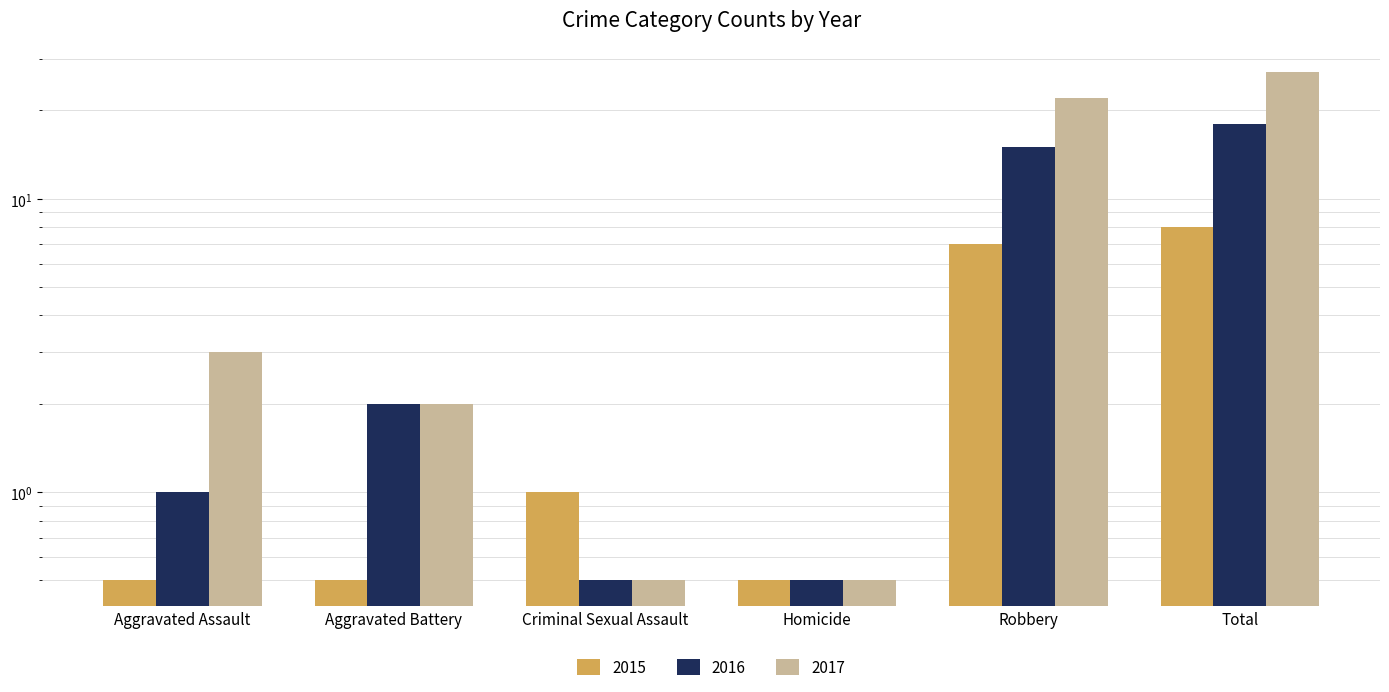

At Criminal Sexual Assault, list the series in order from smallest to largest.

2016, 2017, 2015